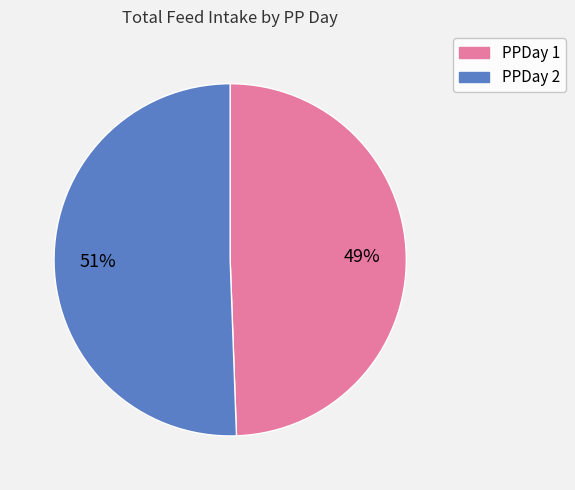

Is there any slice that represents more than half of the pie?

Yes